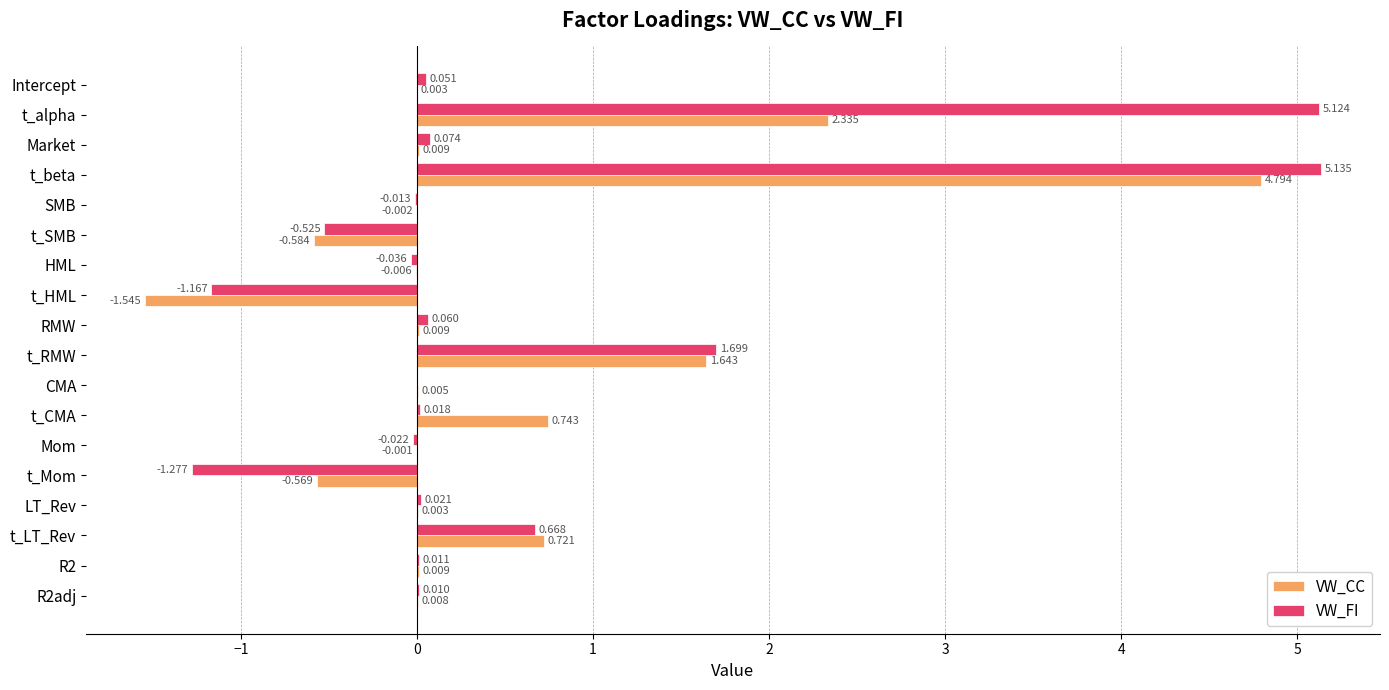

Which category has the highest value in the VW_FI series?

t_beta